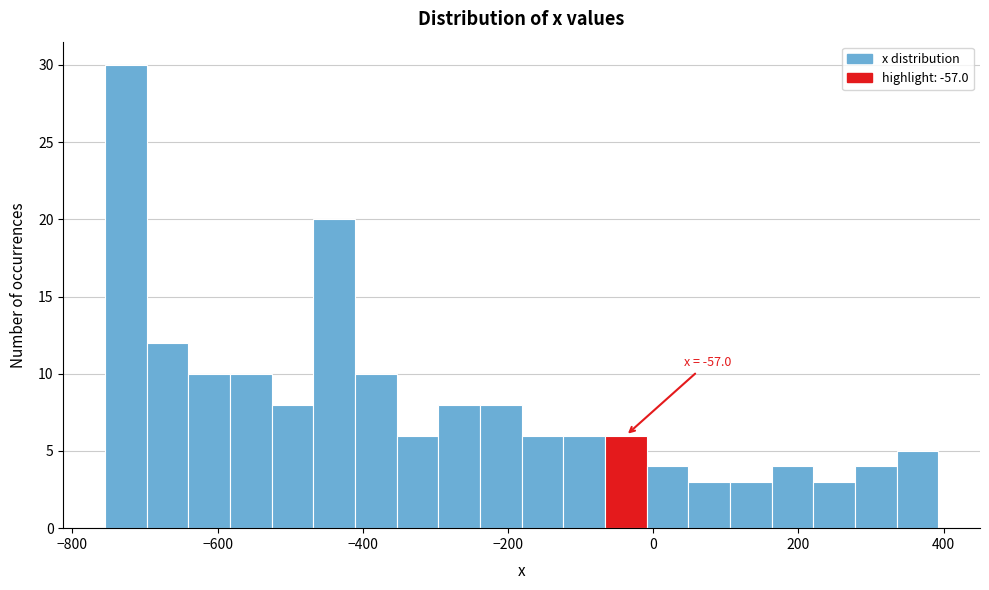

Around what value on the x-axis is the tallest bar? Give the approximate position of its centre, as read against the axis.

-720